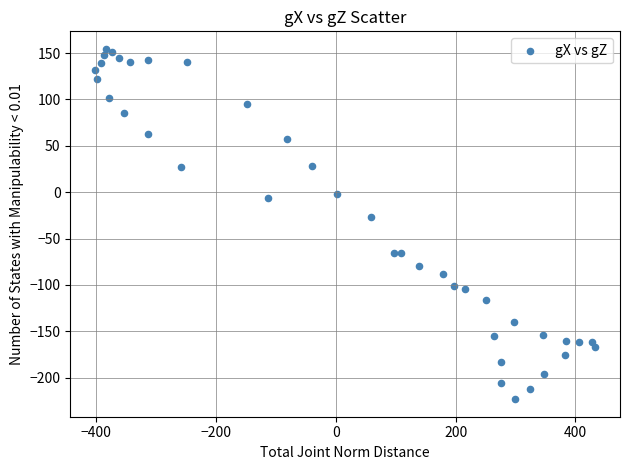

What Y value in the scatter plot is closest to -34?

-26.7